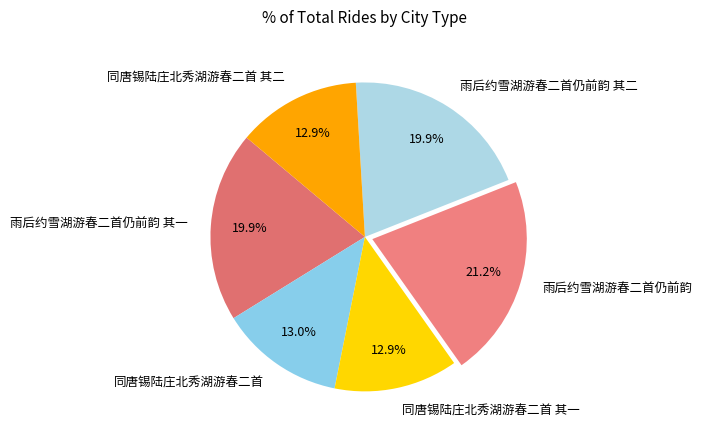

Between 雨后约雪湖游春二首仍前韵 其一 and 同唐锡陆庄北秀湖游春二首 其一, which is larger?

雨后约雪湖游春二首仍前韵 其一